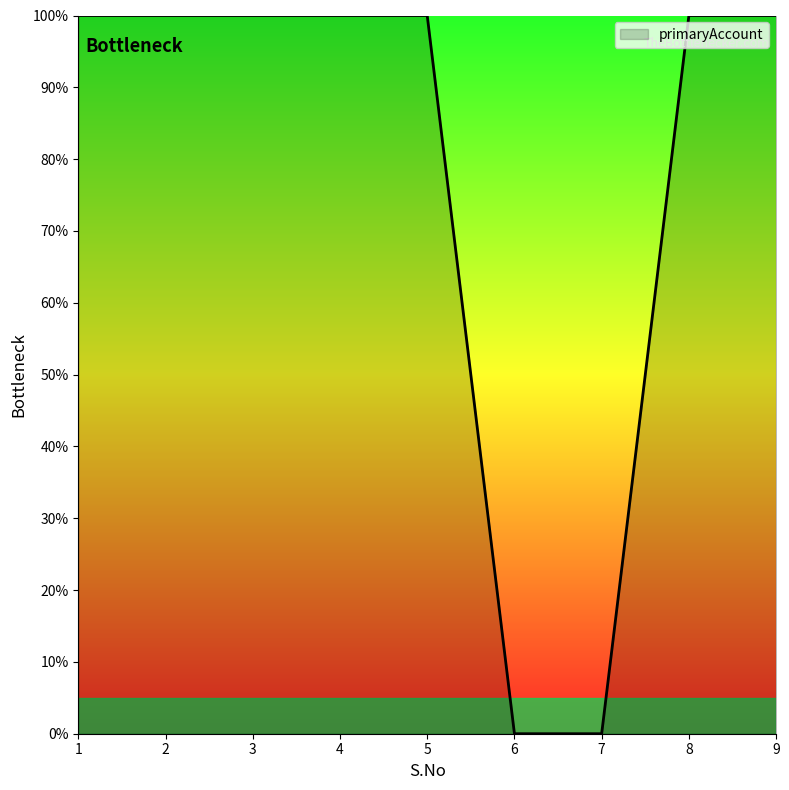

What is the sum of all values?

700